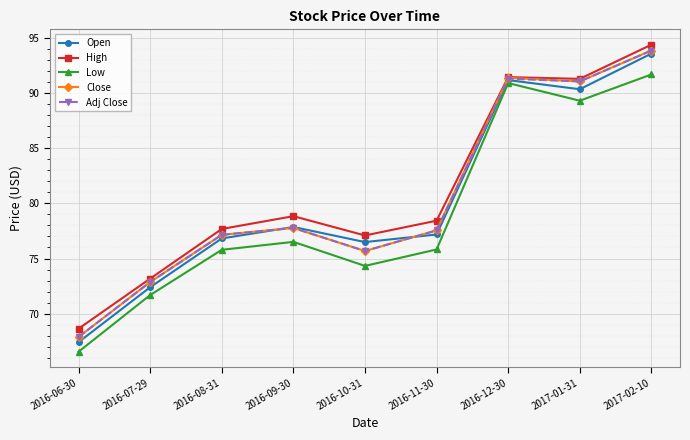

Which series changed the most between 2016-06-30 and 2017-02-10?

Open